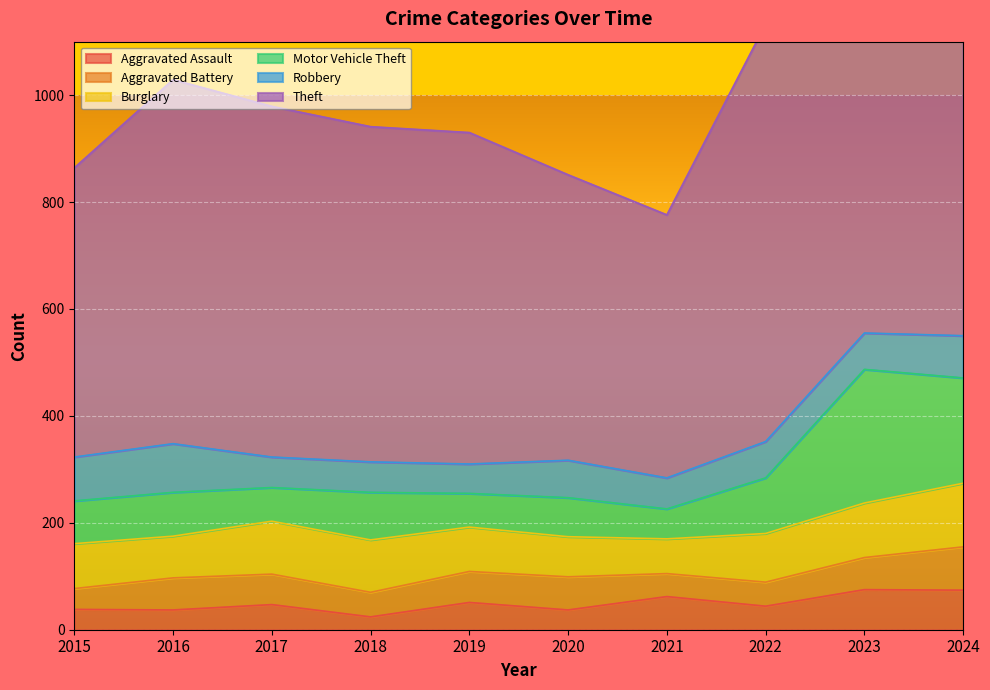

Which series has the largest total across all categories?

Theft